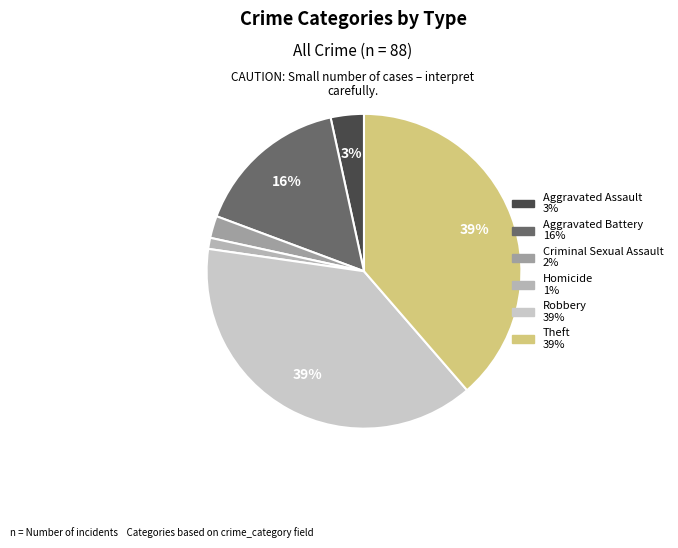

How many segments does this pie chart have?

6